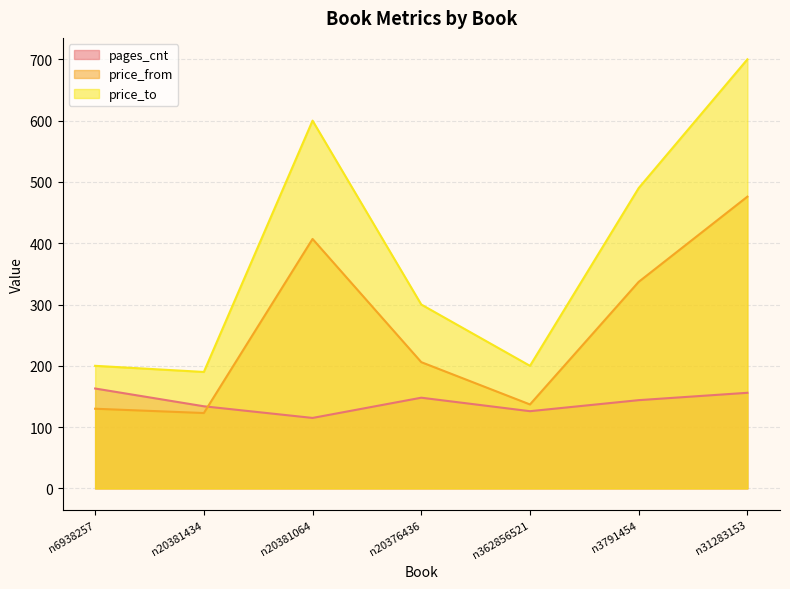

Which label corresponds to the smallest value in the chart?

n20381064